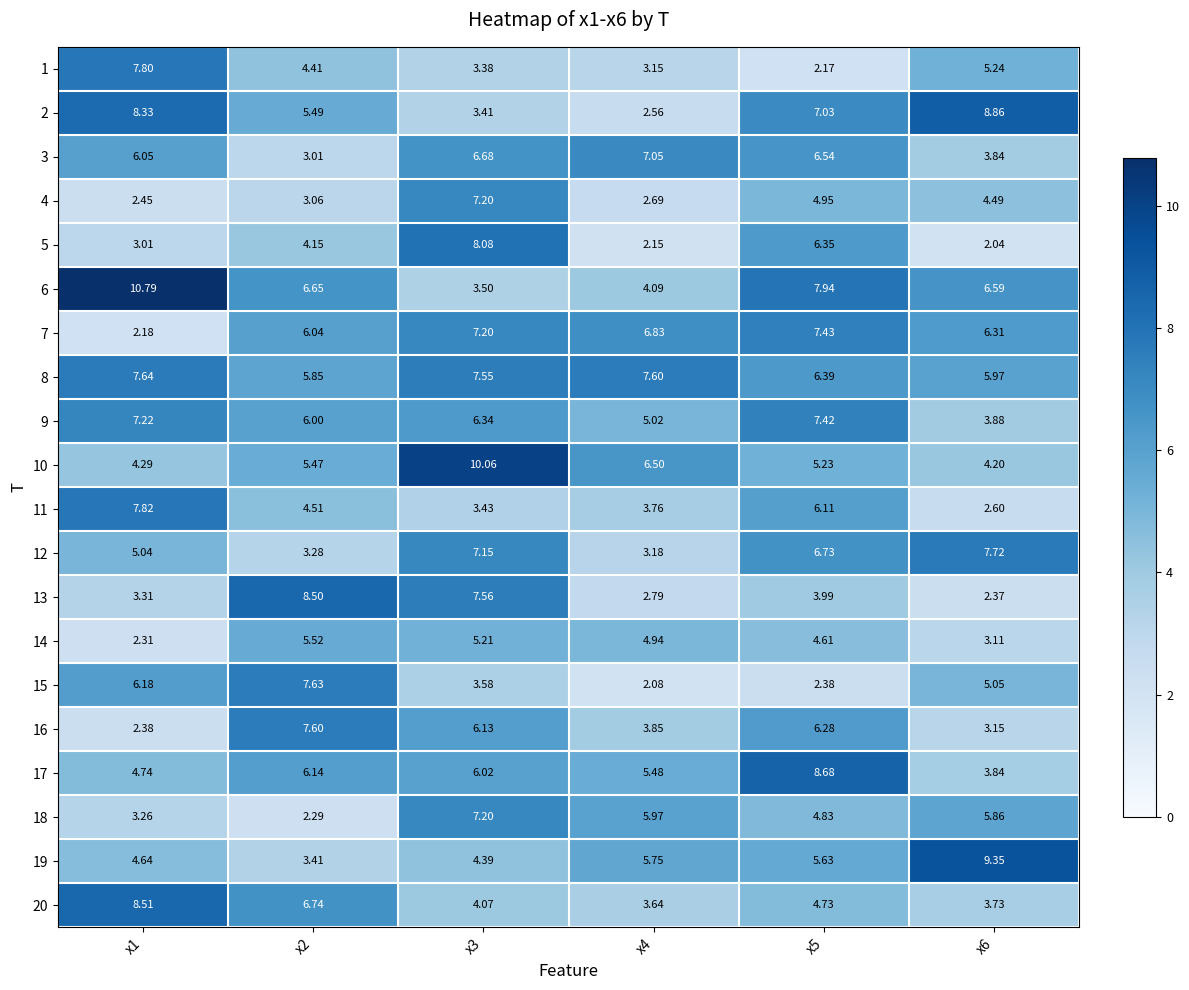

Is the value of 20 at x2 greater than the value of 5 at x1?

Yes